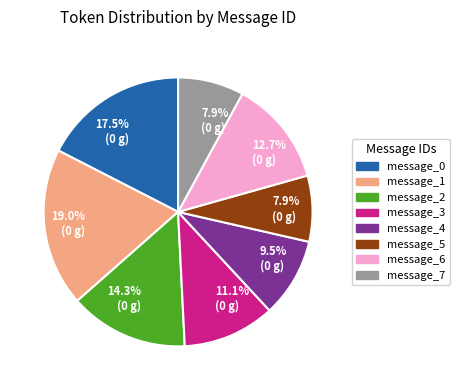

Does any single category account for the majority?

No